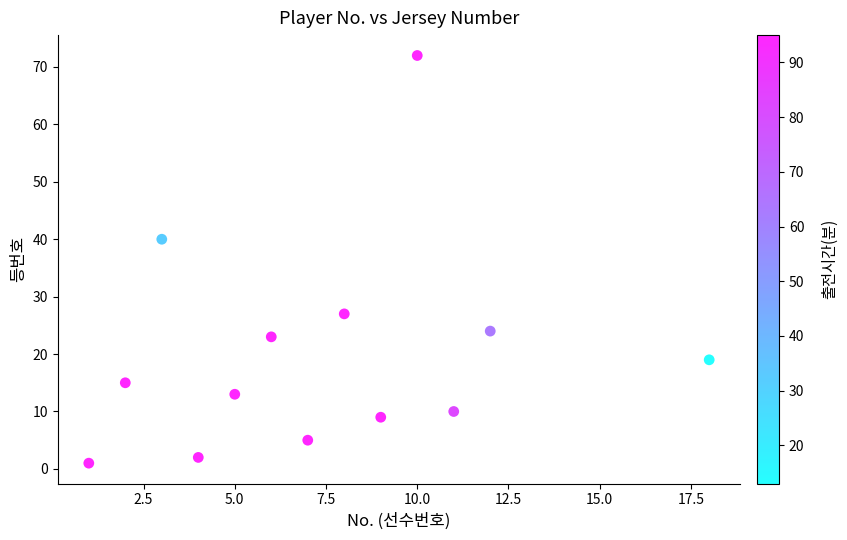

What Y value in the scatter plot is closest to 36?

40